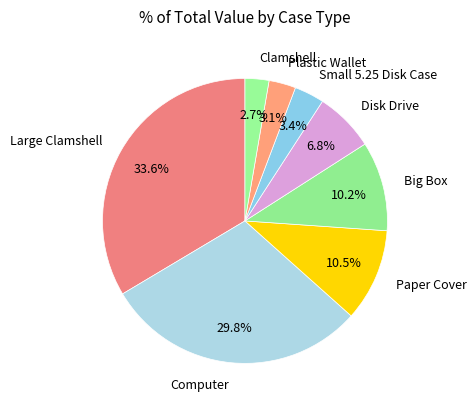

Count the number of slices in the pie.

8